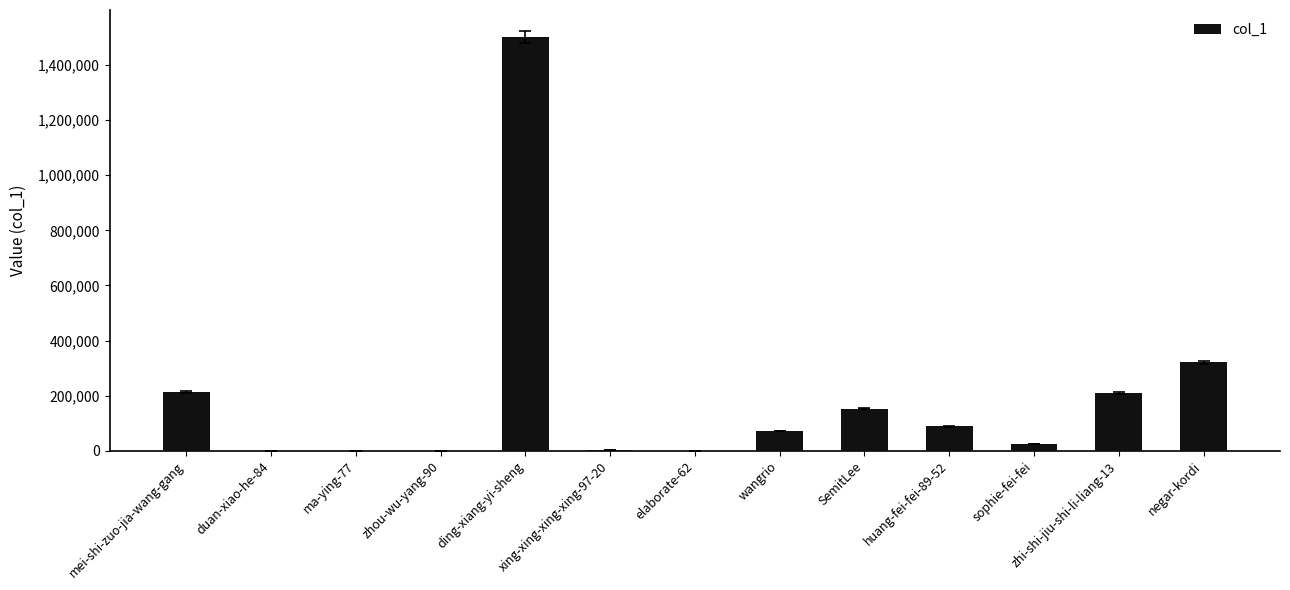

What is the change in value from SemitLee to negar-kordi?

+168632